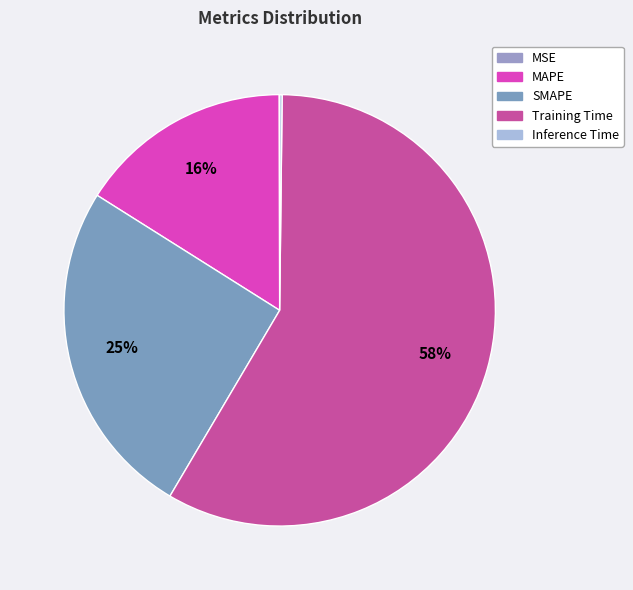

Rank the categories by value from lowest to highest.

MSE, Inference Time, MAPE, SMAPE, Training Time